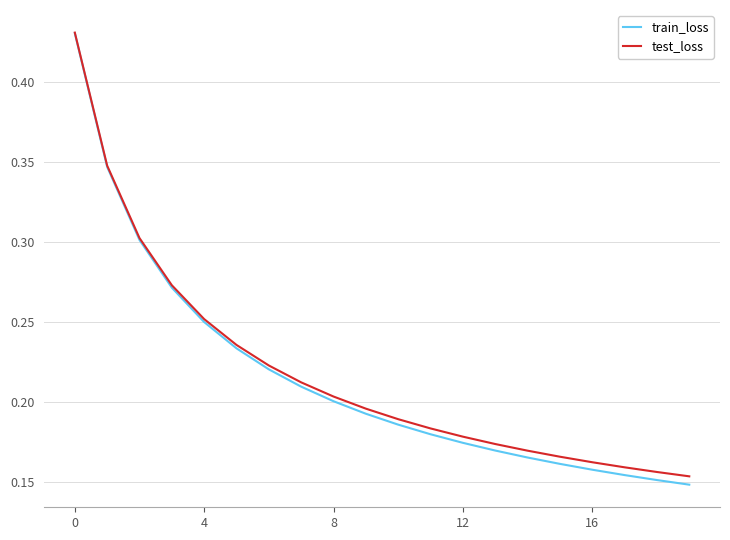

Which series has the largest range (max minus min)?

train_loss